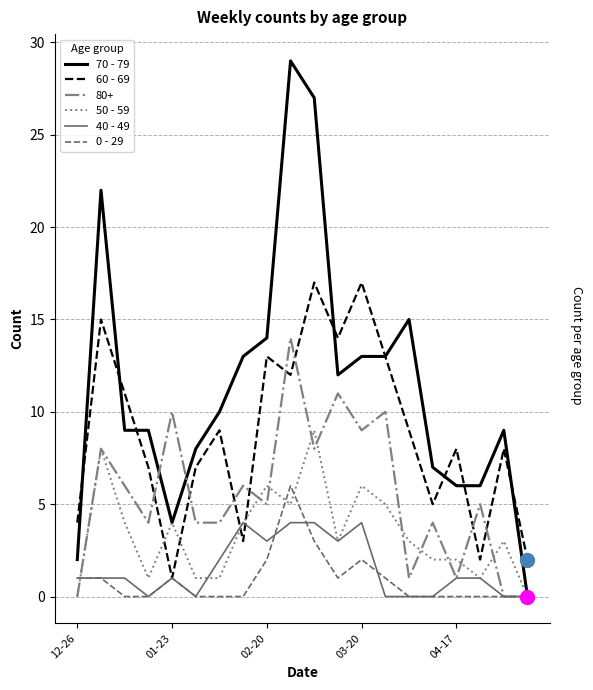

What is the maximum value for 40 - 49?

4